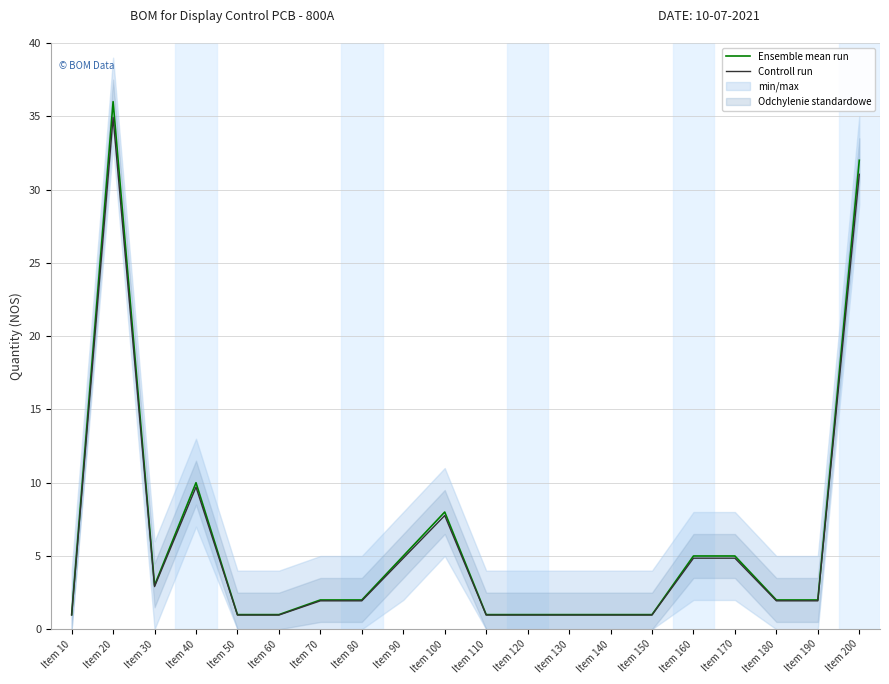

What is the value of the Ensemble mean run point at the 5th from the left?

1.0